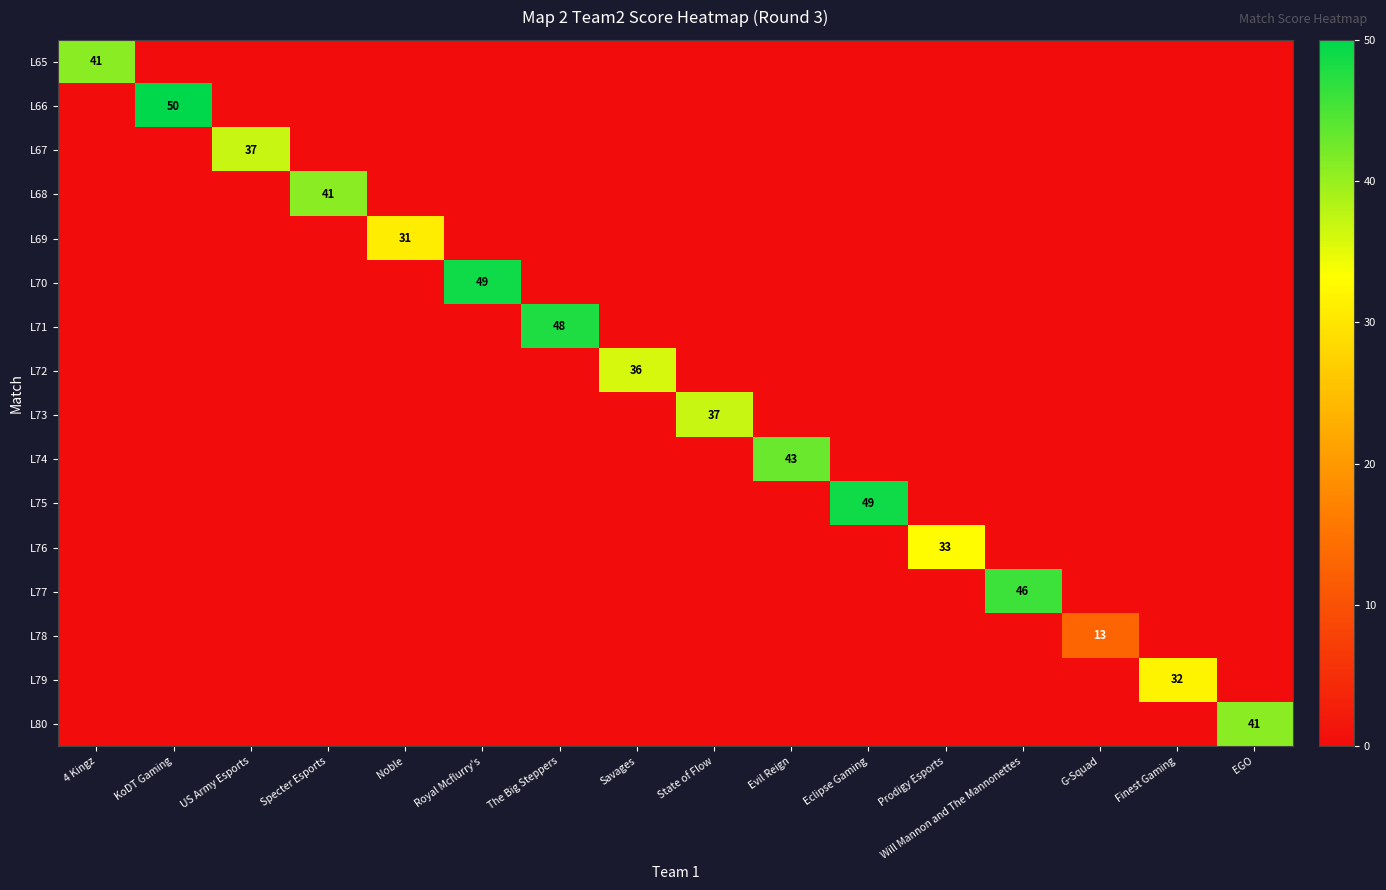

The value of L75 at KoDT Gaming is 0. True or false?

True